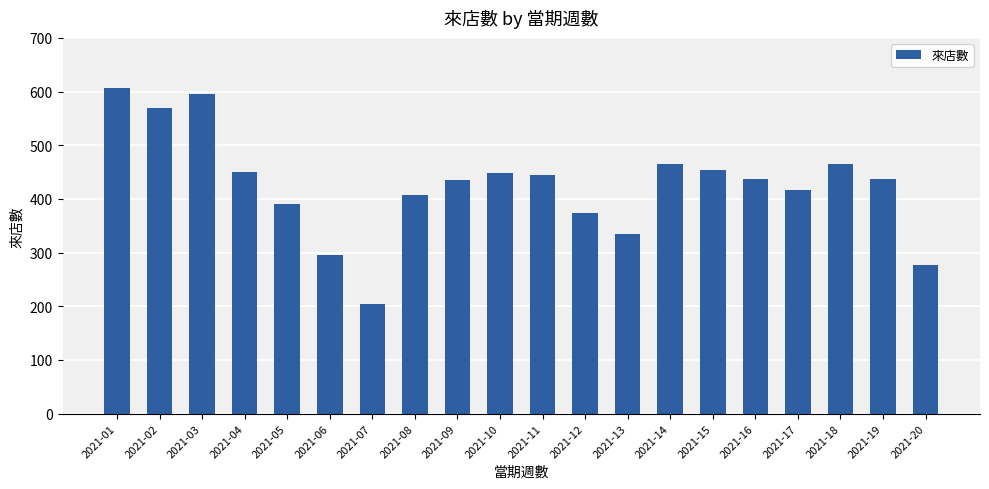

What is the change in value from 2021-11 to 2021-12?

-72